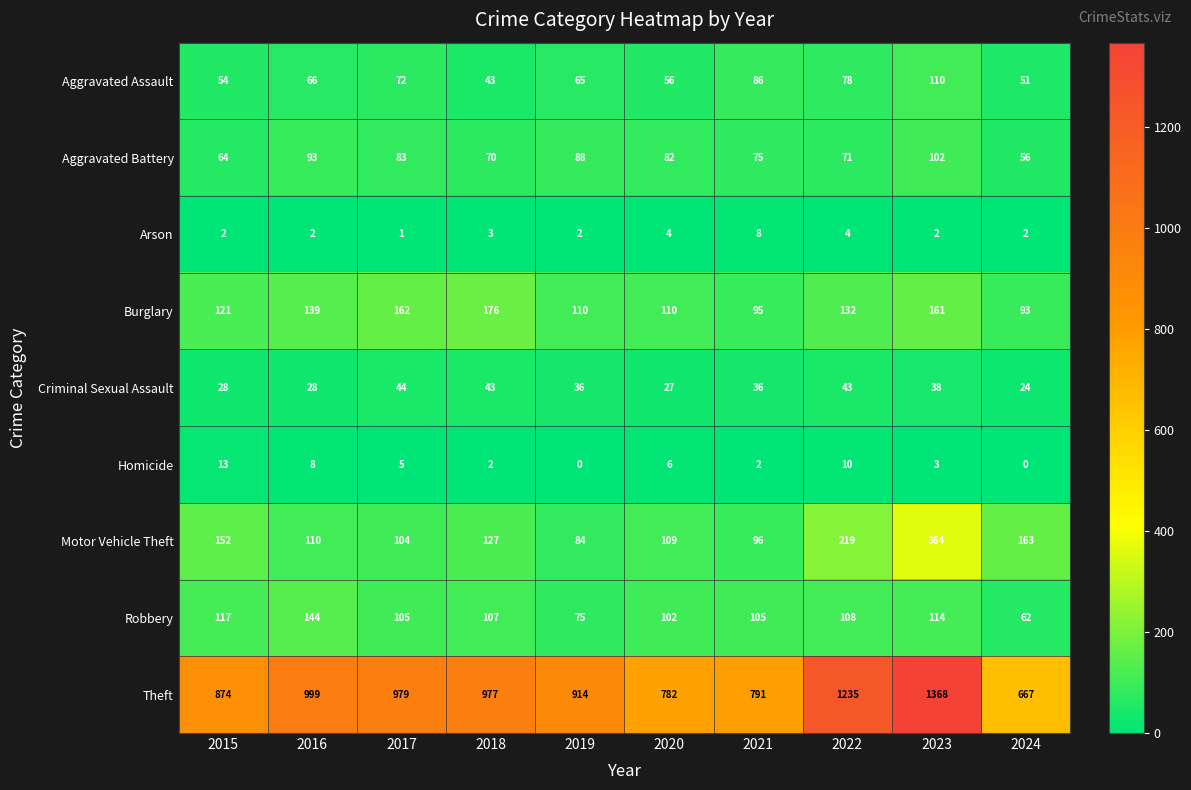

List the series in order of their peak value, lowest first.

Arson, Homicide, Criminal Sexual Assault, Aggravated Battery, Aggravated Assault, Robbery, Burglary, Motor Vehicle Theft, Theft